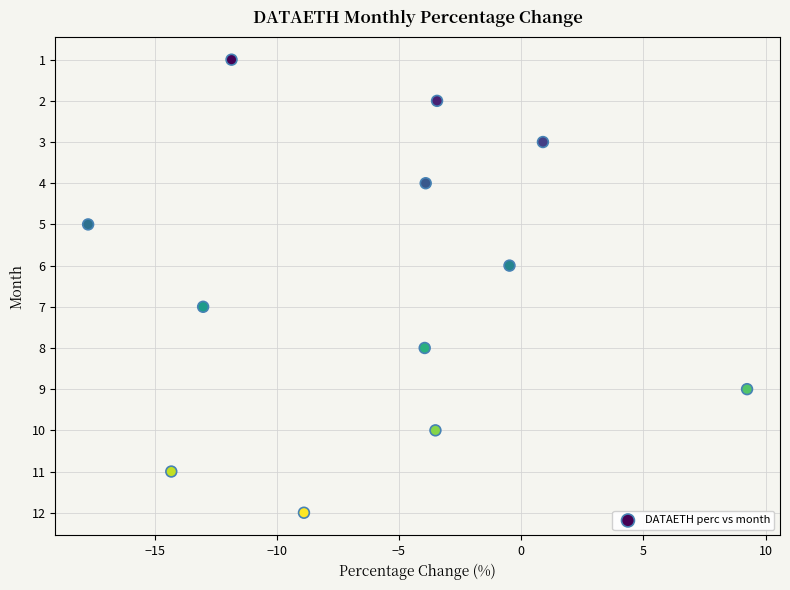

What is the range of Y values (max minus min)?

11